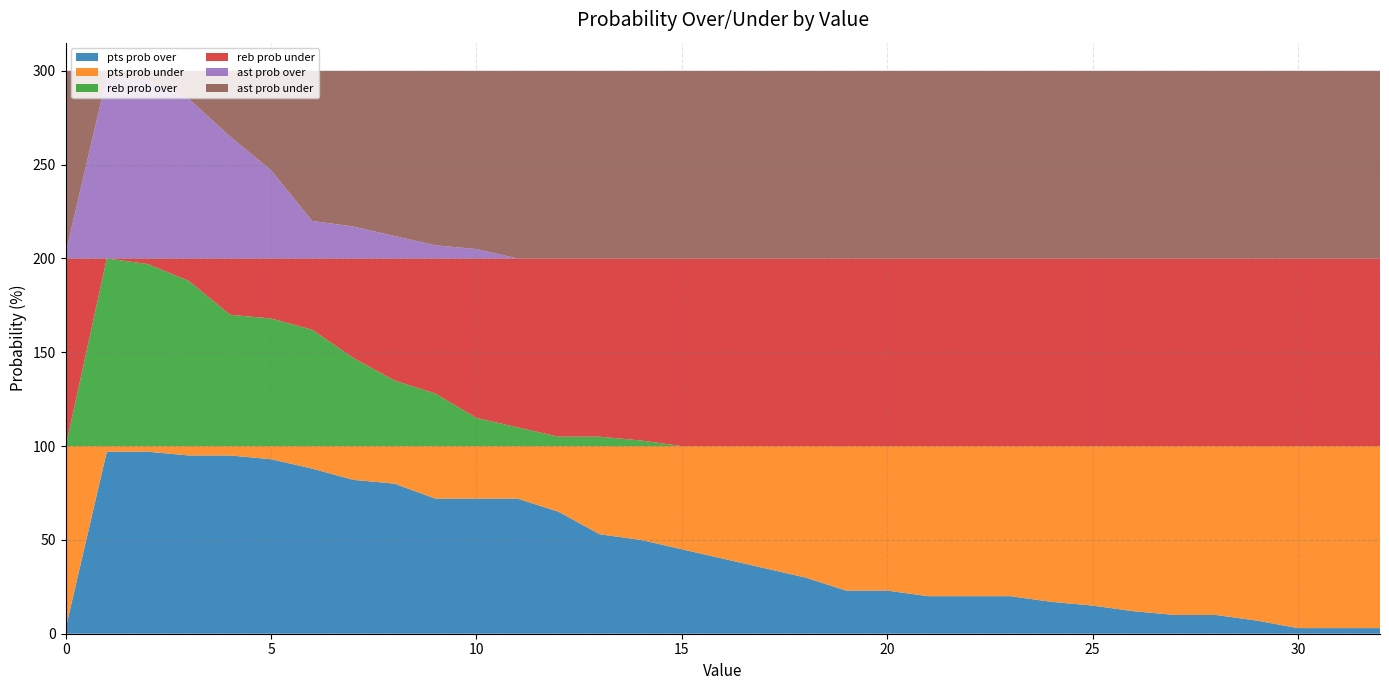

Reading right to left, extract all data points from this chart.

pts prob over: 3	3	3	7	10	10	12	15	17	20	20	20	23	23	30	35	40	45	50	53	65	72	72	72	80	82	88	93	95	95	97	97	3
pts prob under: 97	97	97	93	90	90	88	85	83	80	80	80	77	77	70	65	60	55	50	47	35	28	28	28	20	18	12	7	5	5	3	3	97
reb prob over: 0	0	0	0	0	0	0	0	0	0	0	0	0	0	0	0	0	0	3	5	5	10	15	28	35	47	62	68	70	88	97	100	0
reb prob under: 100	100	100	100	100	100	100	100	100	100	100	100	100	100	100	100	100	100	97	95	95	90	85	72	65	53	38	32	30	12	3	0	100
ast prob over: 0	0	0	0	0	0	0	0	0	0	0	0	0	0	0	0	0	0	0	0	0	0	5	7	12	17	20	47	65	85	95	97	3
ast prob under: 100	100	100	100	100	100	100	100	100	100	100	100	100	100	100	100	100	100	100	100	100	100	95	93	88	83	80	53	35	15	5	3	97